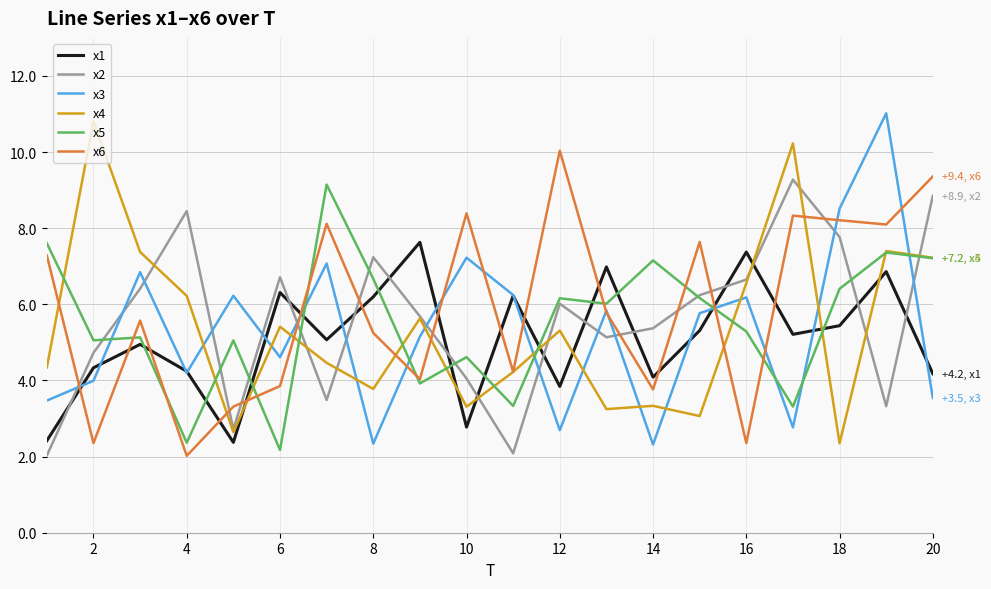

After their last crossing, which series has the higher values: x2 or x1?

x2